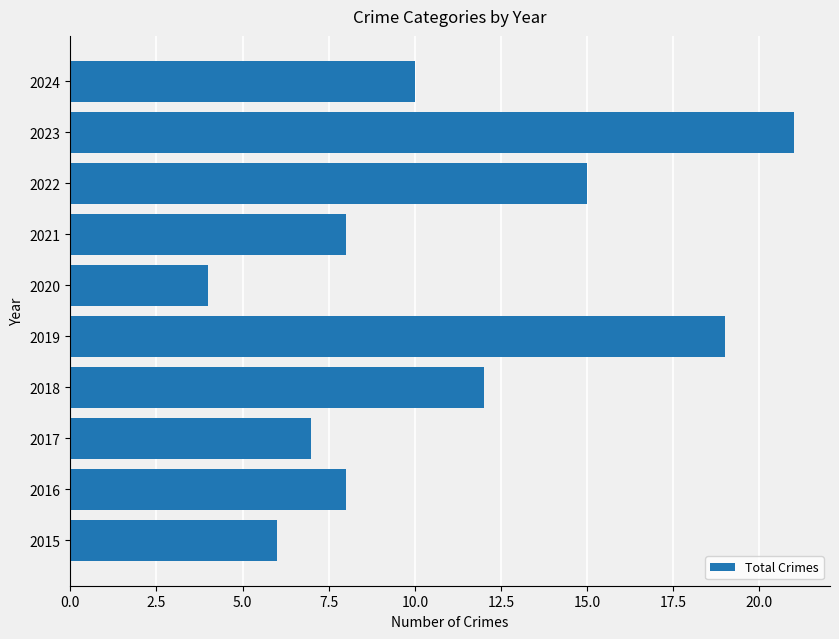

What is the change in value from 2019 to 2024?

-9